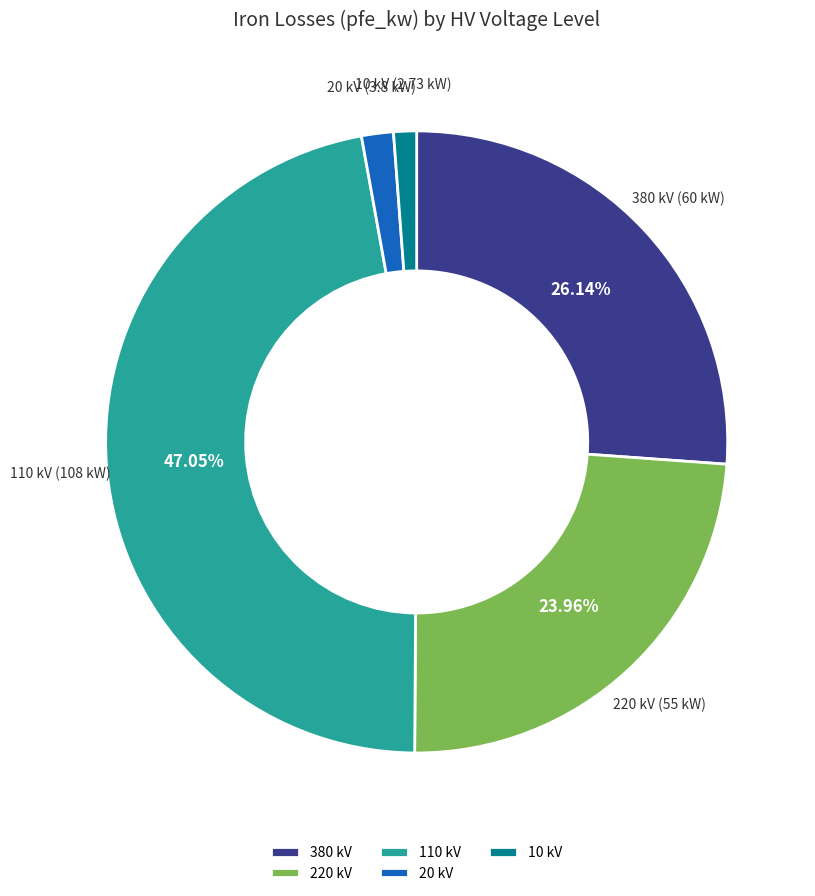

How many slices are in this pie chart?

5